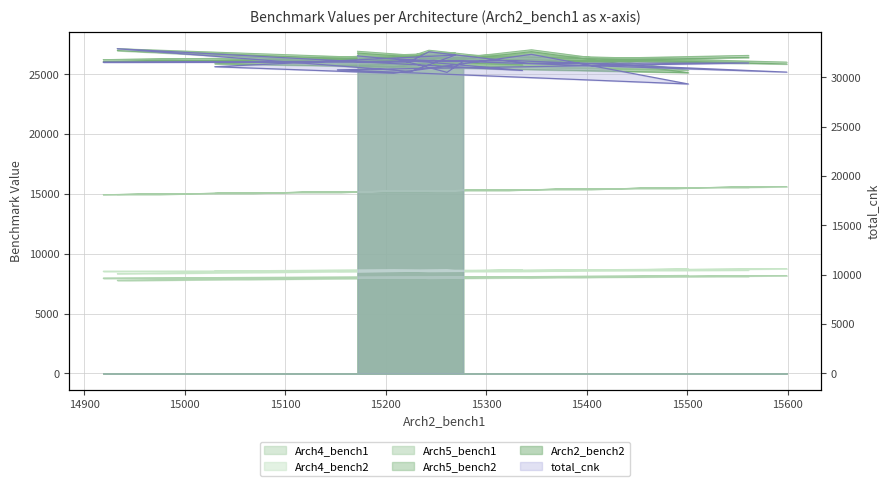

What is the maximum value shown in the chart?

32899